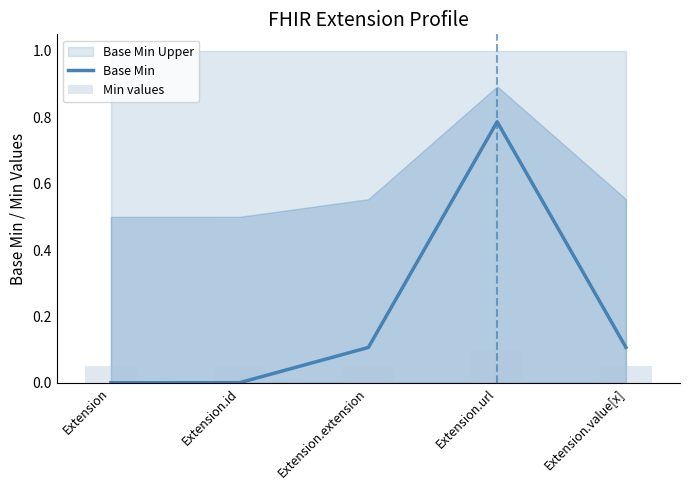

How many values in the Base Min series exceed 0?

4